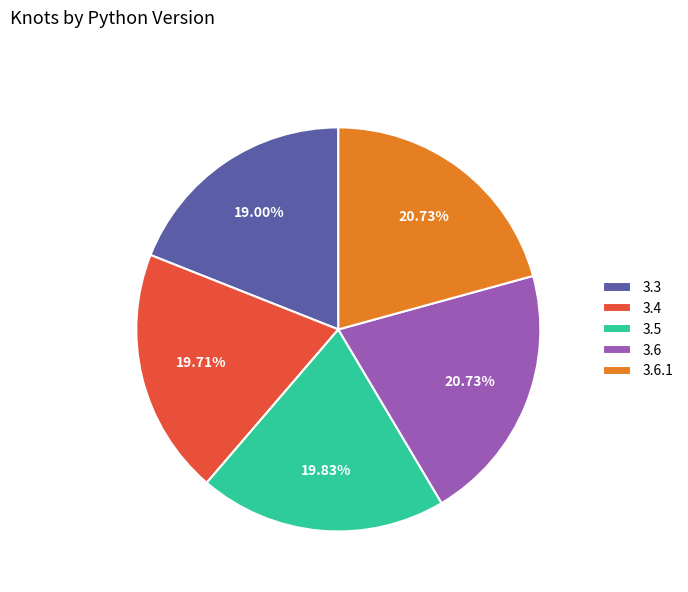

Count the number of slices in the pie.

5